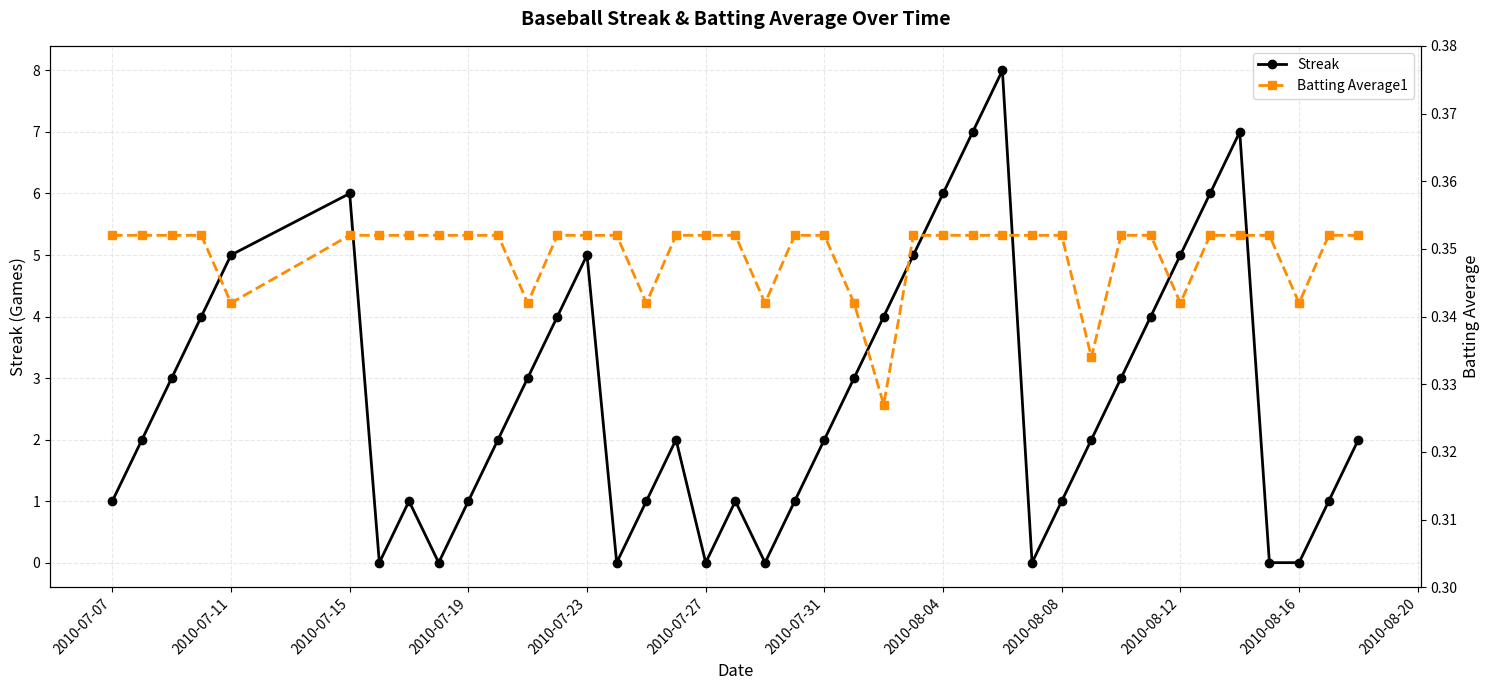

How many interior local valleys does the Batting Average1 series have?

8